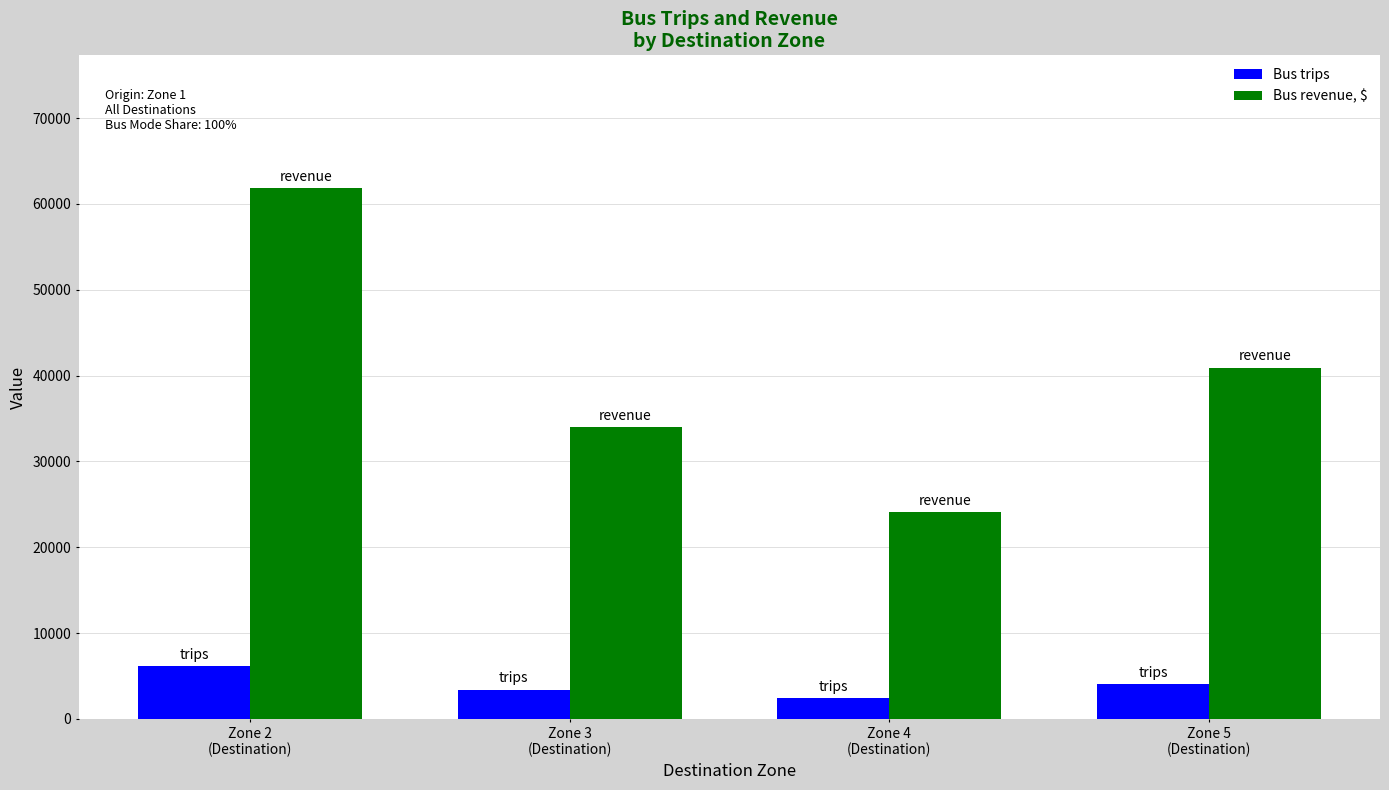

At how many categories does at least one series exceed 13015?

4